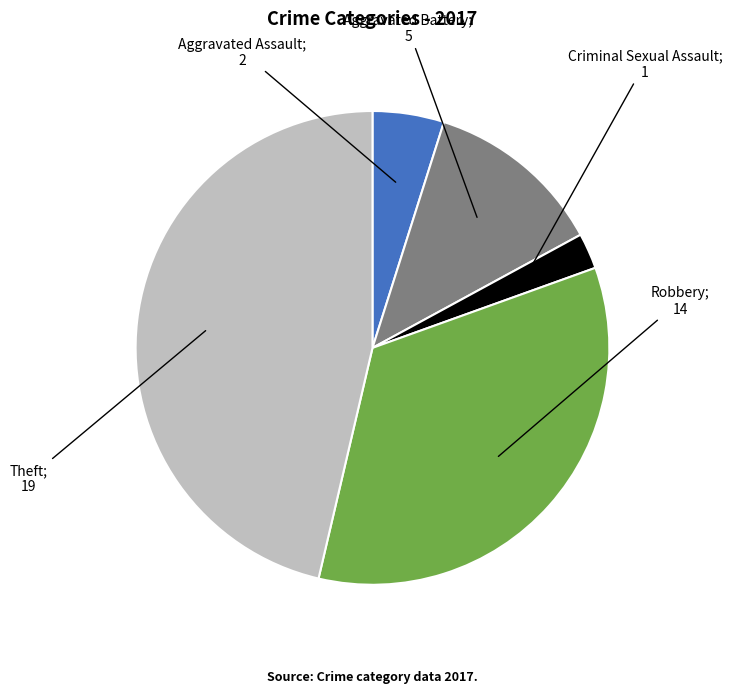

Does any single category account for the majority?

No